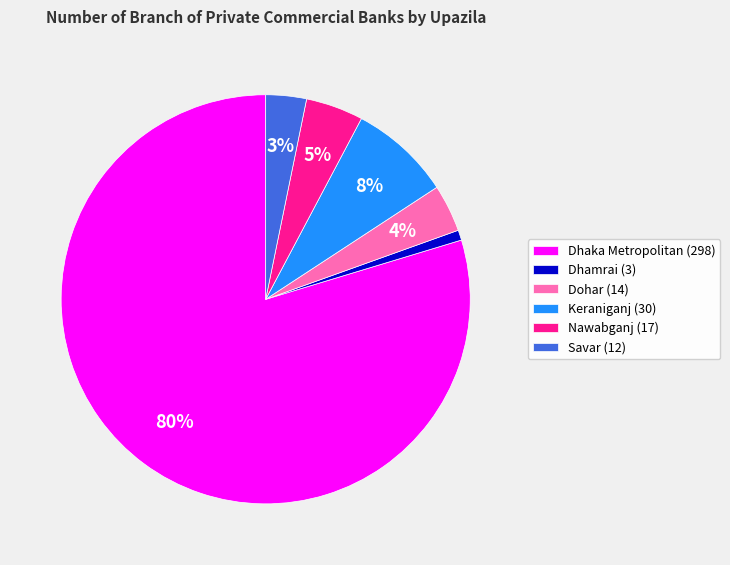

Between Savar and Dohar, which is larger?

Dohar